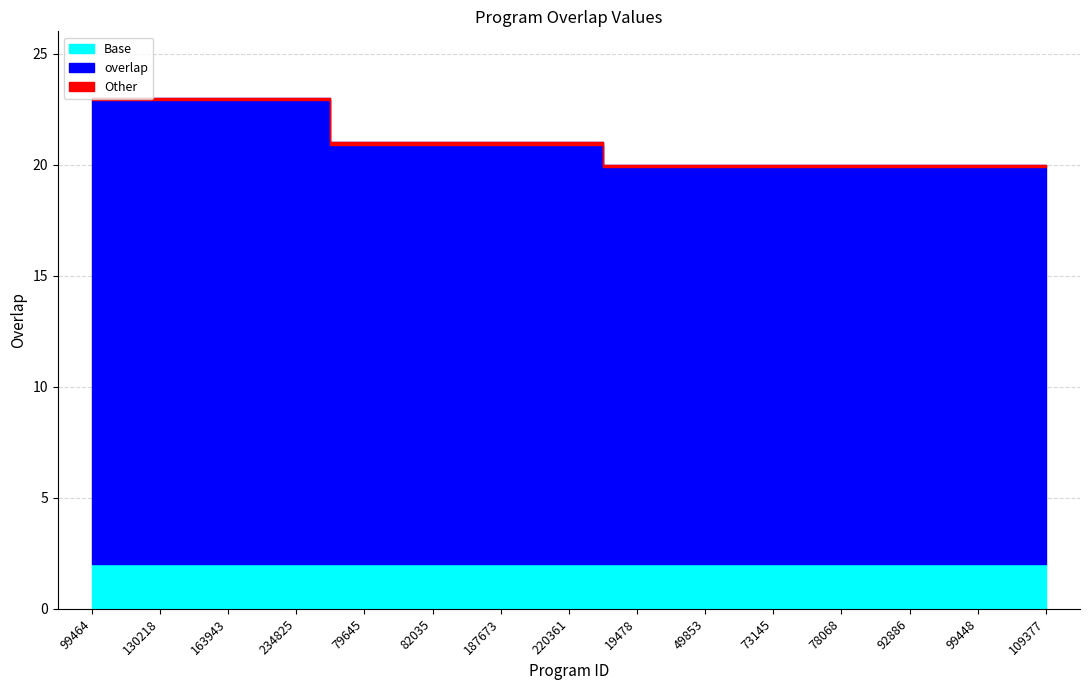

What is the difference between the values at 79645 and 99448?

1